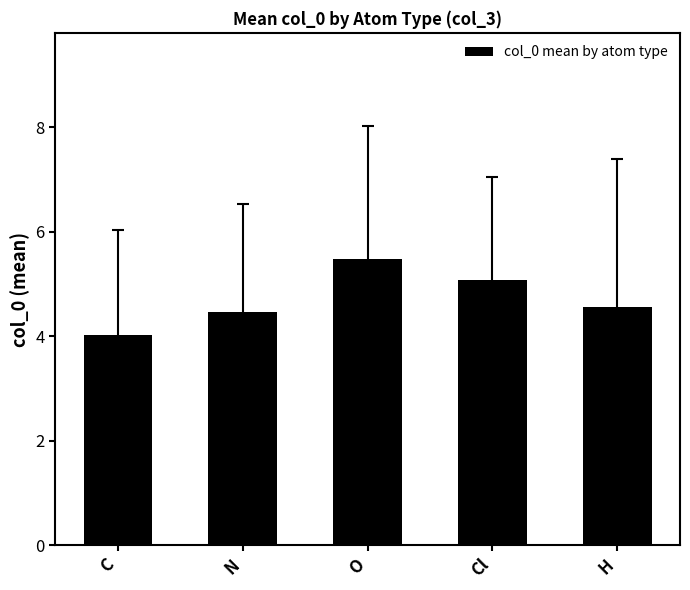

The chart shows a value of 2.0 at N. True or false?

False